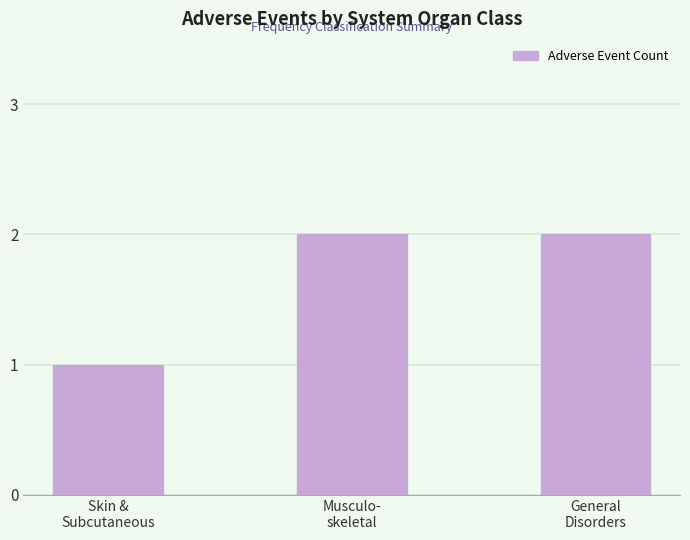

What is the sum of all values?

5